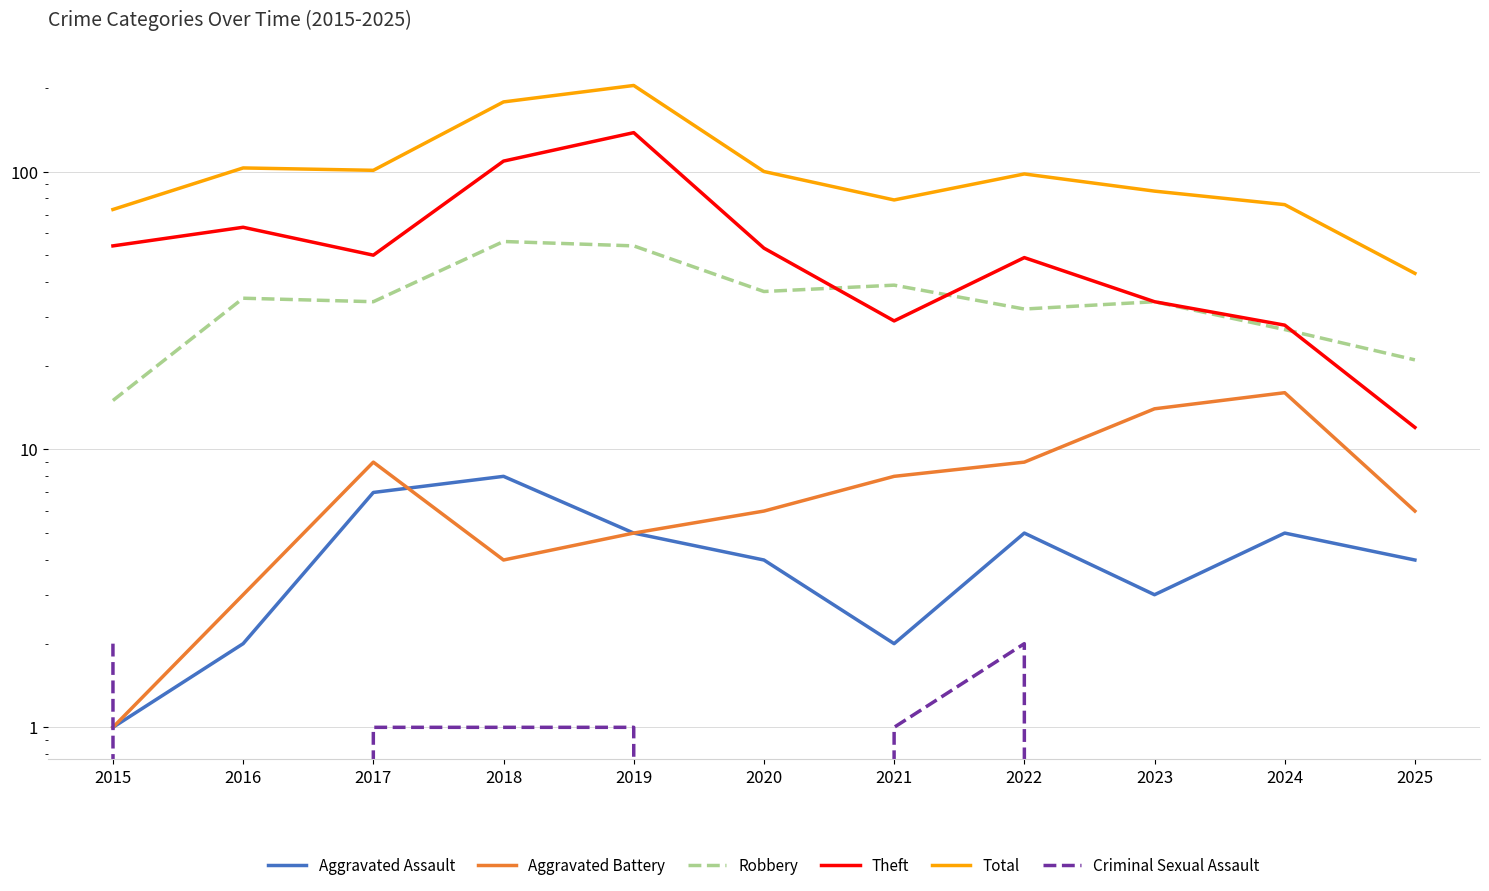

Reading left to right, what are all the values shown in this chart?

Aggravated Assault: 1	2	7	8	5	4	2	5	3	5	4
Aggravated Battery: 1	3	9	4	5	6	8	9	14	16	6
Robbery: 15	35	34	56	54	37	39	32	34	27	21
Theft: 54	63	50	109	138	53	29	49	34	28	12
Total: 73	103	101	178	204	100	79	98	85	76	43
Criminal Sexual Assault: 2	0	1	1	1	0	1	2	0	0	0